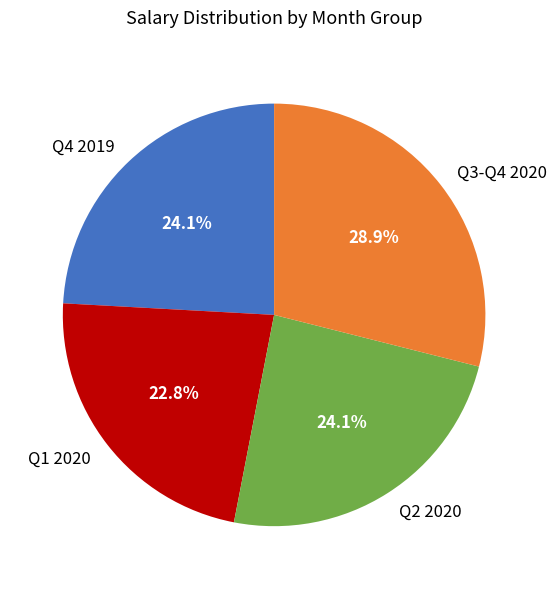

Which category has the biggest portion of the pie?

Q3-Q4 2020